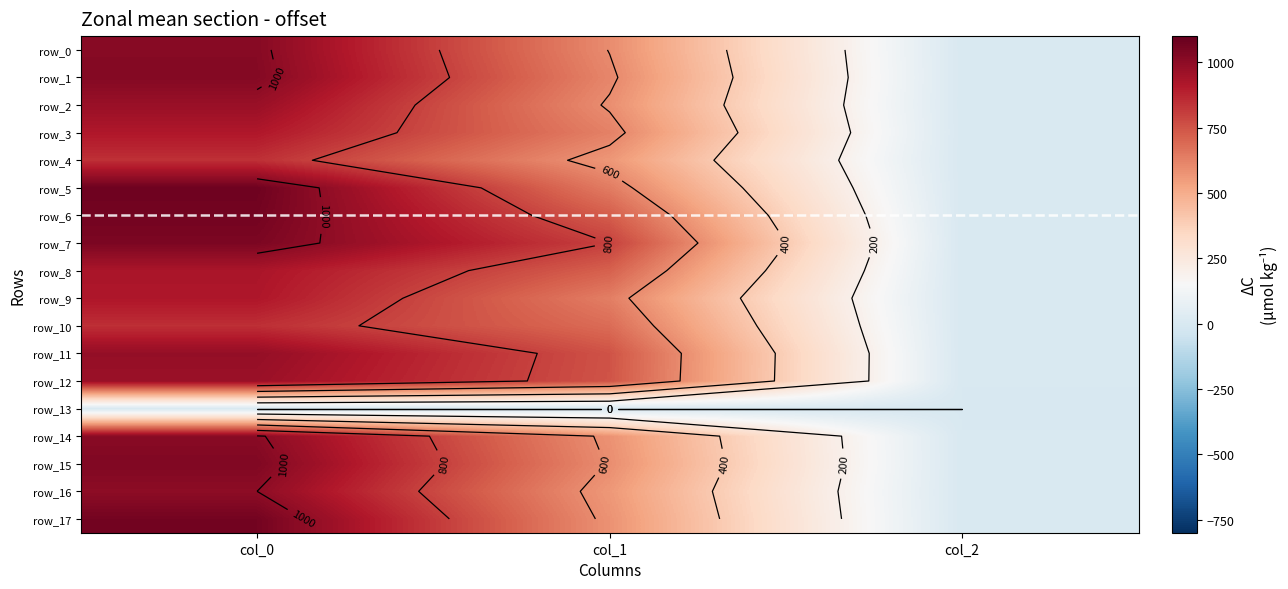

Which series has the largest range (max minus min)?

row_5